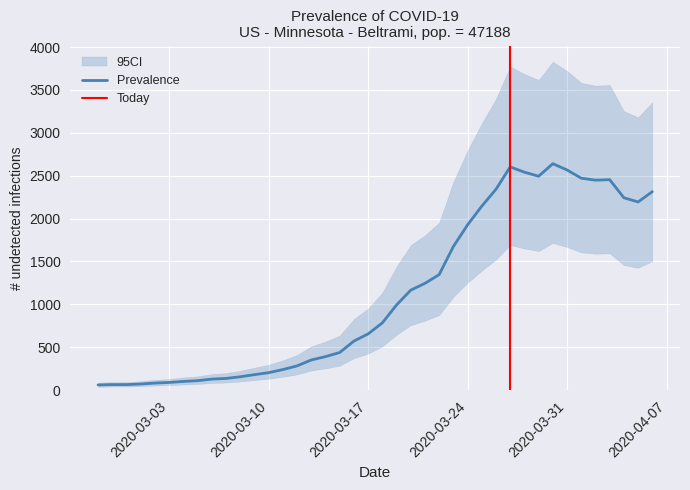

Reading right to left, what are all the values shown in this chart?

2020-04-06=2314	2020-04-05=2194	2020-04-04=2243	2020-04-03=2454	2020-04-02=2448	2020-04-01=2471	2020-03-31=2567	2020-03-30=2640	2020-03-29=2494	2020-03-28=2541	2020-03-27=2603	2020-03-26=2342	2020-03-25=2145	2020-03-24=1927	2020-03-23=1674	2020-03-22=1347	2020-03-21=1245	2020-03-20=1166	2020-03-19=993	2020-03-18=784	2020-03-17=656	2020-03-16=572	2020-03-15=439	2020-03-14=391	2020-03-13=352	2020-03-12=283	2020-03-11=240	2020-03-10=204	2020-03-09=181	2020-03-08=156	2020-03-07=137	2020-03-06=129	2020-03-05=111	2020-03-04=102	2020-03-03=90	2020-03-02=83	2020-03-01=72	2020-02-29=65	2020-02-28=65	2020-02-27=61